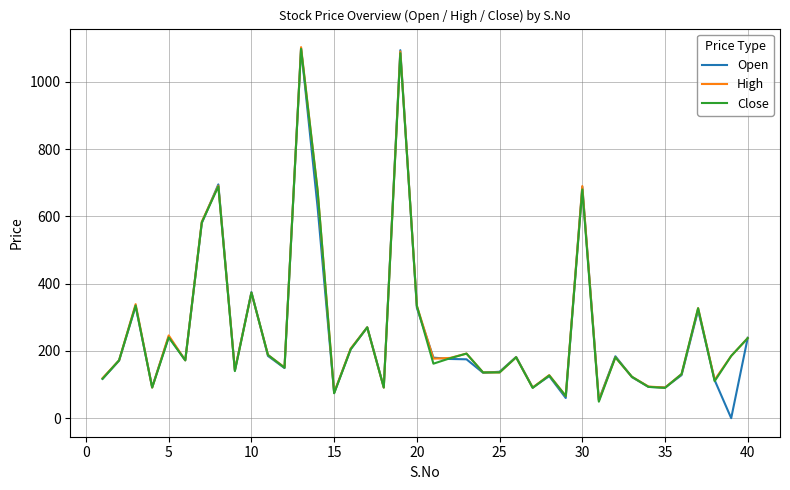

Which series has the widest spread of values?

Open